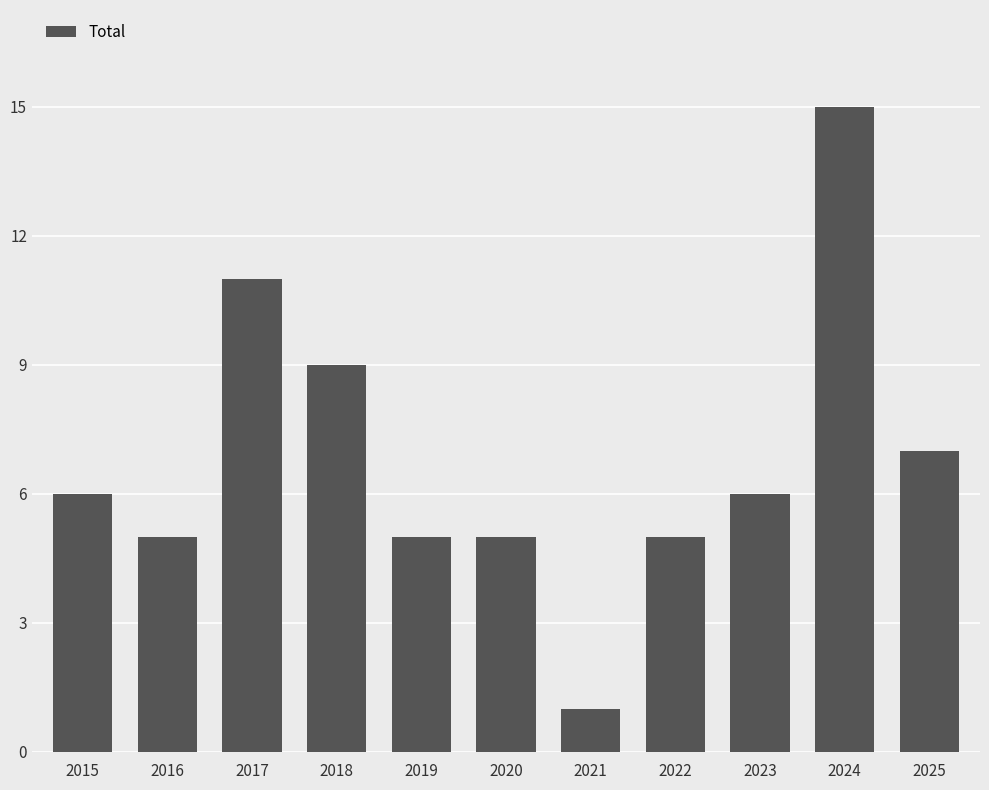

What is the value of the 2nd bar from the left?

5